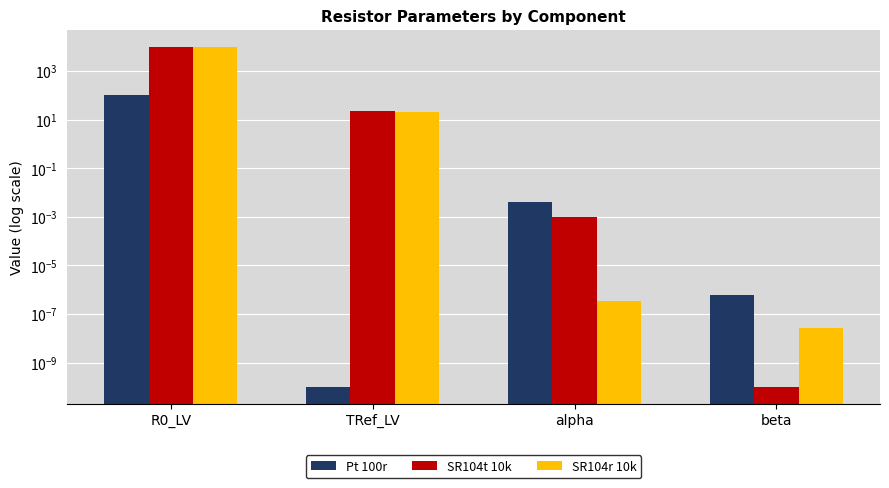

Are the bars grouped side by side (vs. stacked)?

Yes